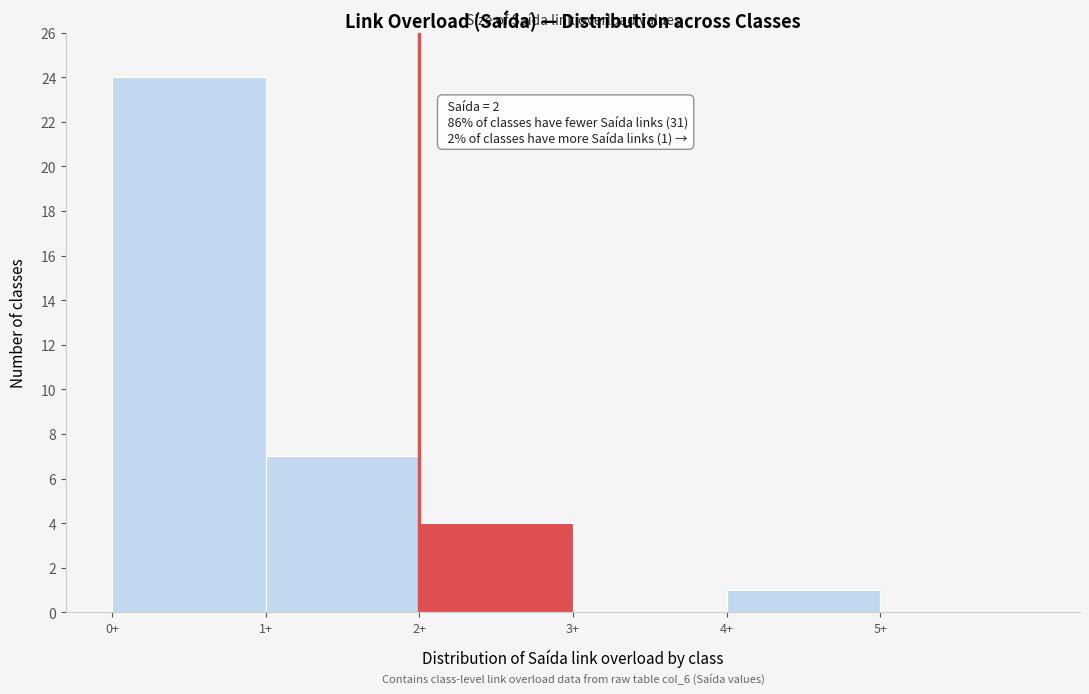

Which range on the x-axis has the tallest bar?

0 to 1